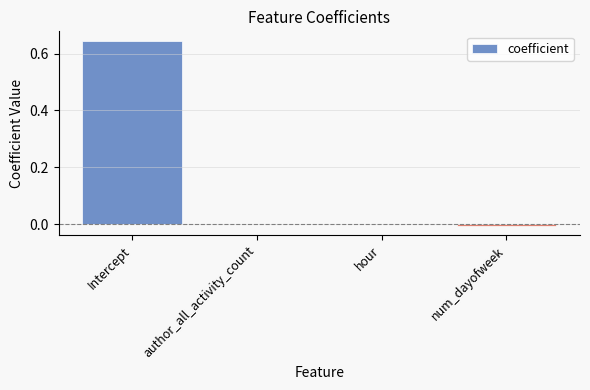

Which category has the highest value across all series?

Intercept